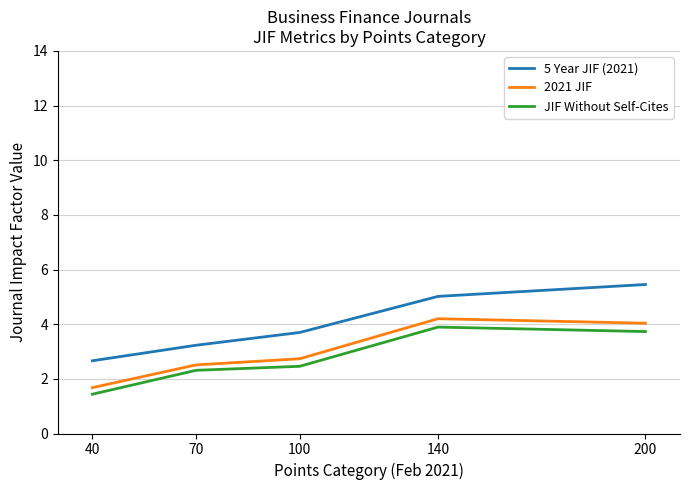

At which label does JIF Without Self-Cites reach its minimum?

40